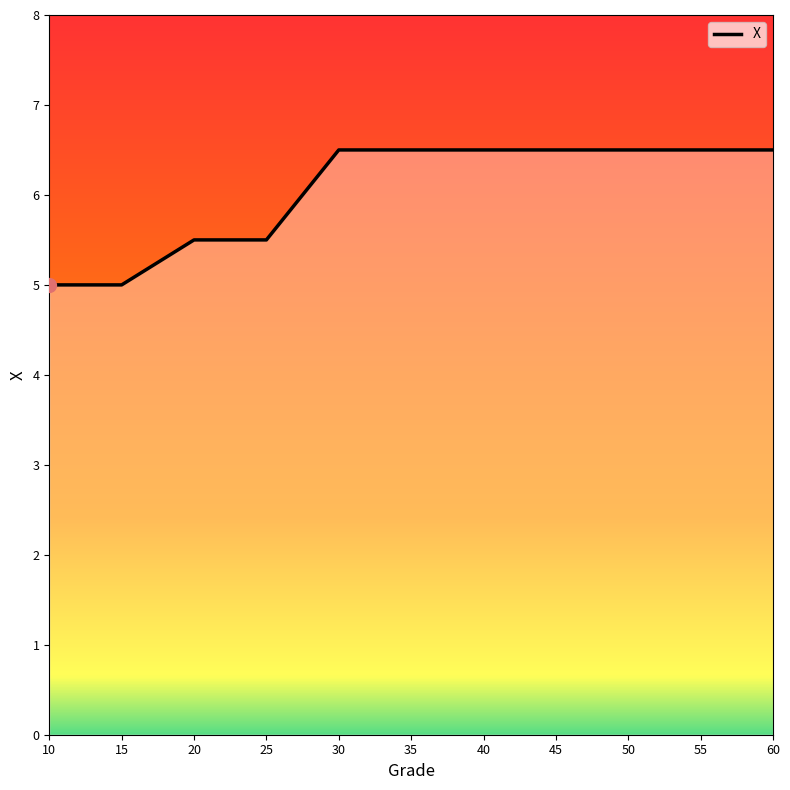

How many values are between 5 and 6?

4